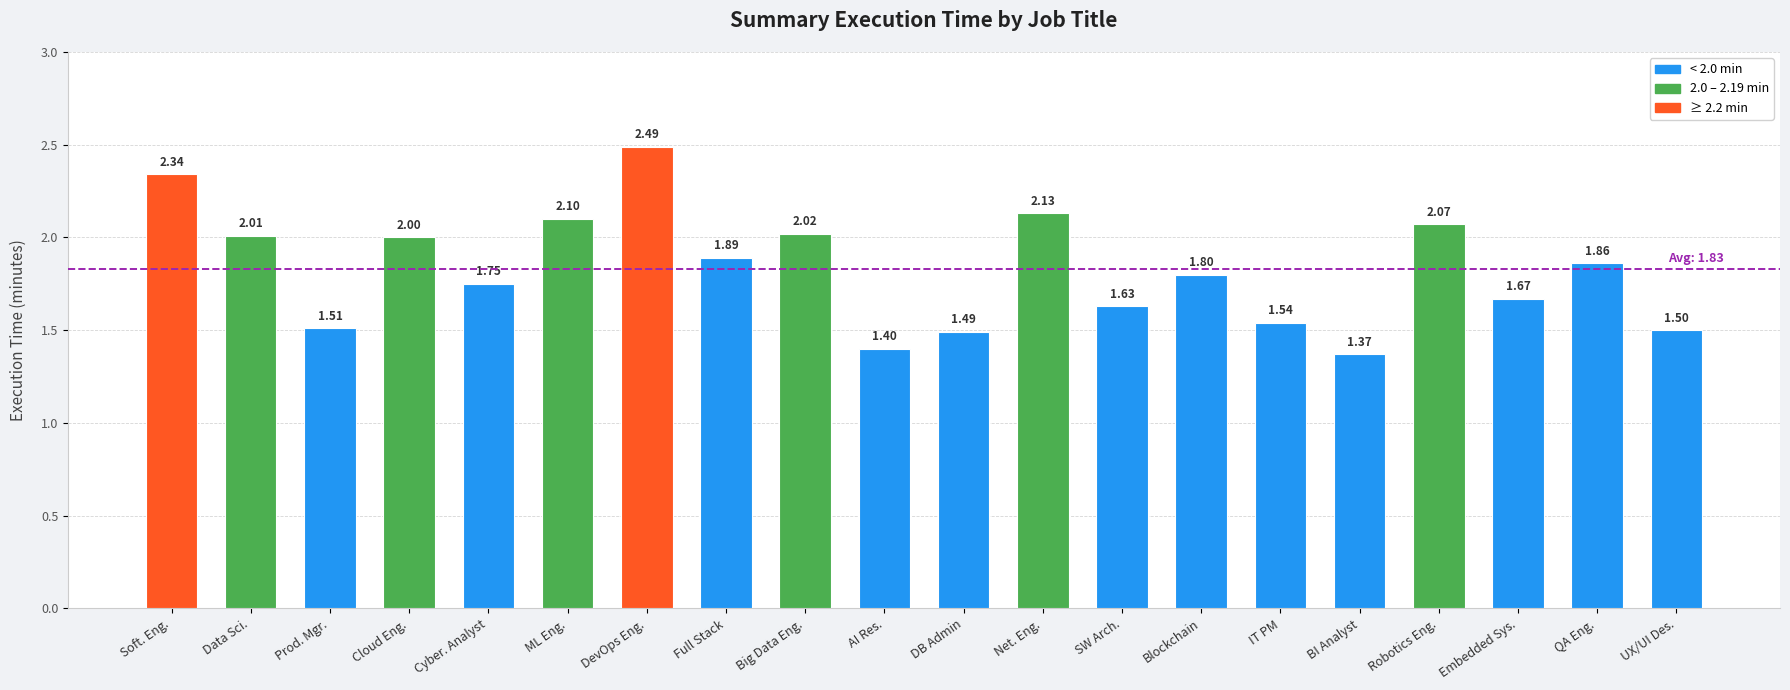

What is the difference between the maximum and second lowest values?

1.1